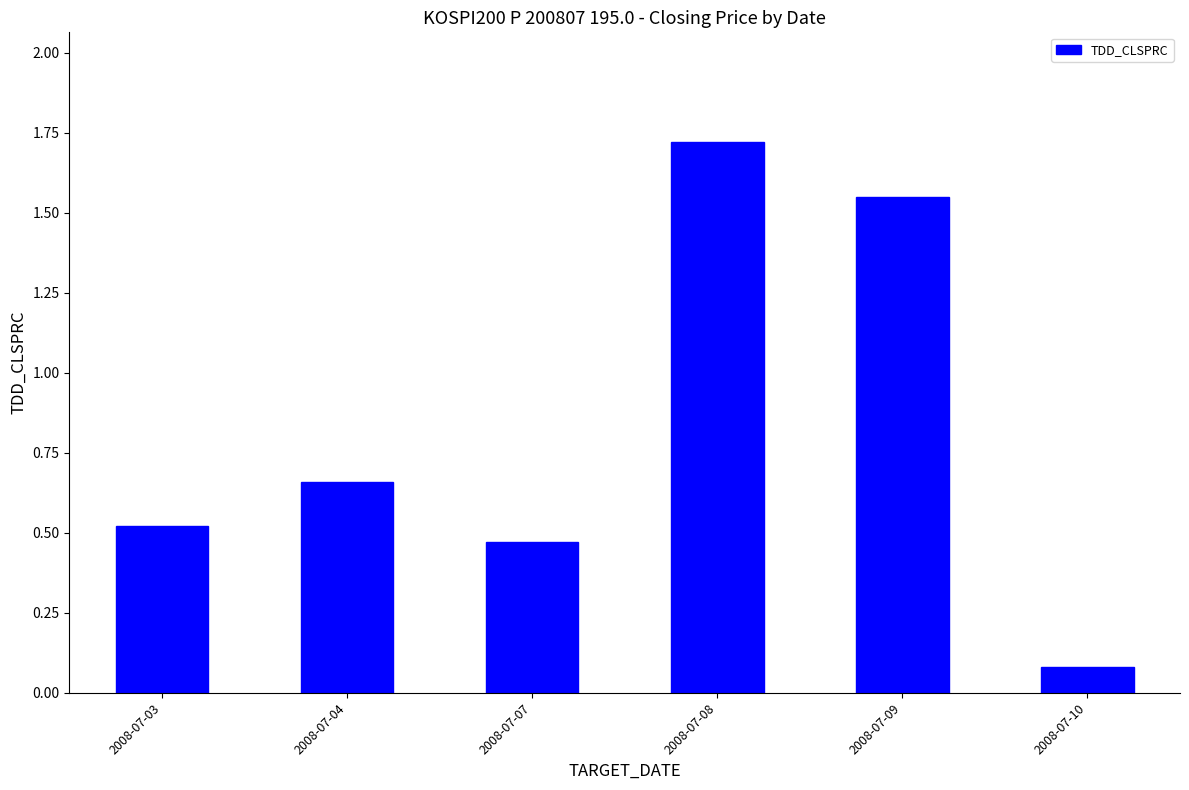

What is the change in value from 2008-07-07 to 2008-07-09?

+1.1